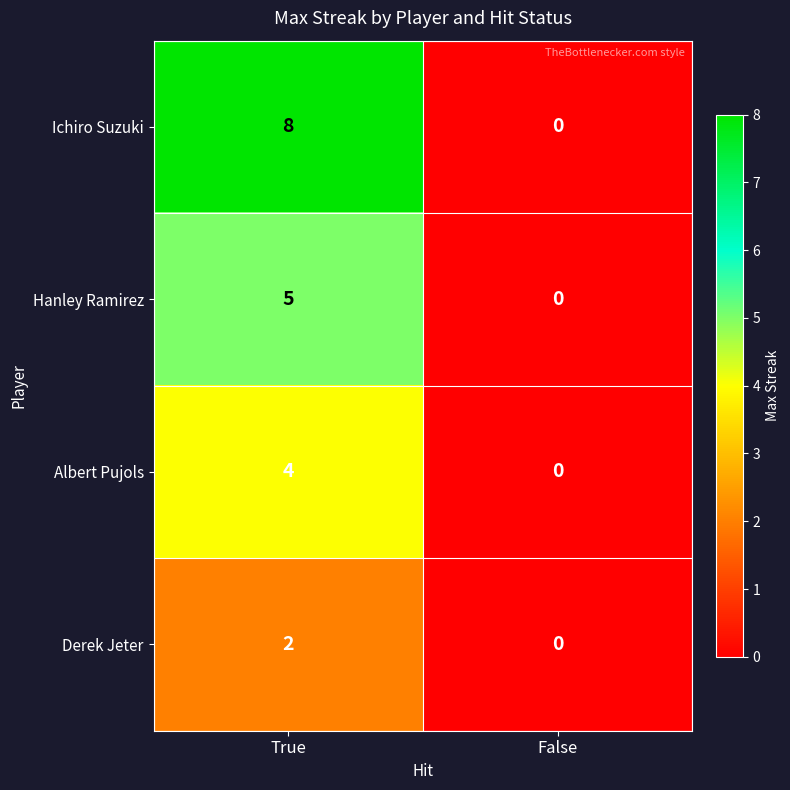

What is the difference between the Ichiro Suzuki values at True and False?

8